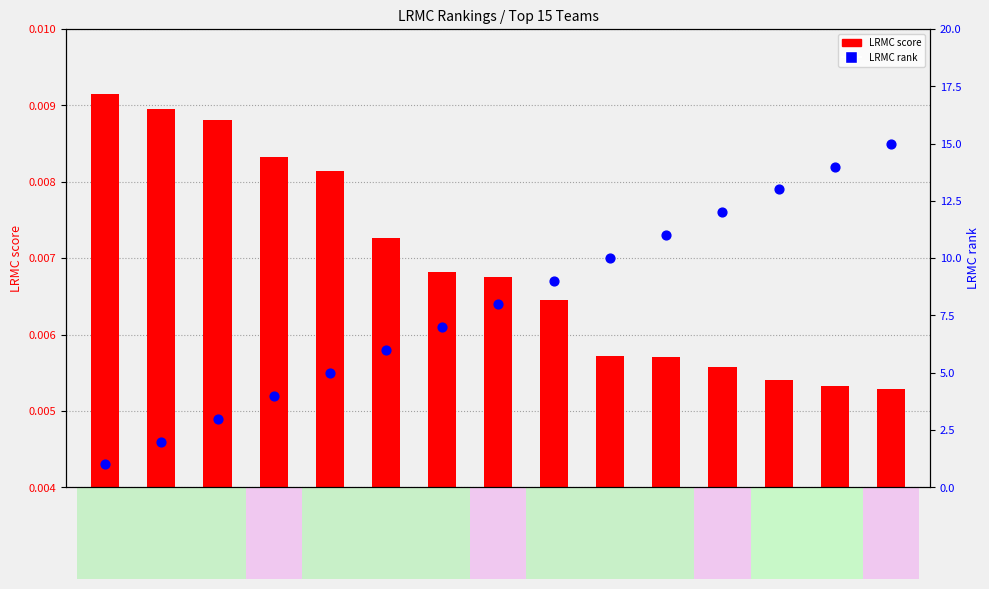

At which category is the sum across all series the highest?

Arizona St.